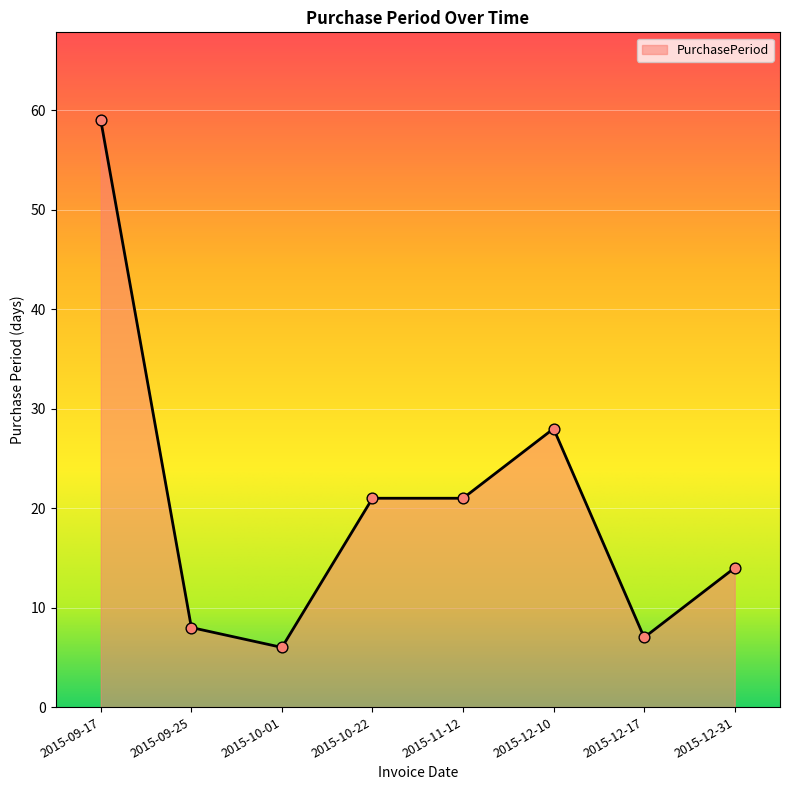

What is the ratio of the value at 2015-11-12 to the value at 2015-09-17?

0.4